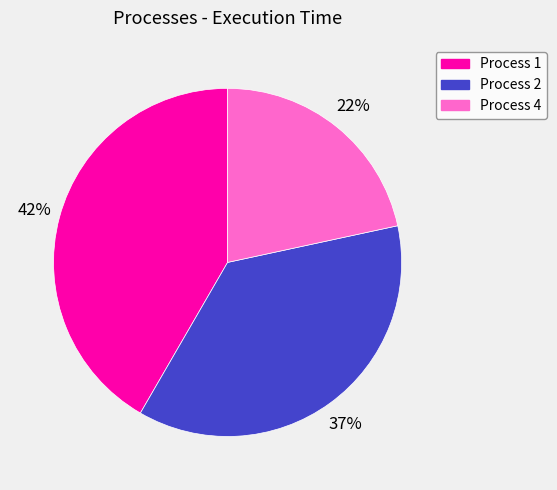

Does any single category account for the majority?

No